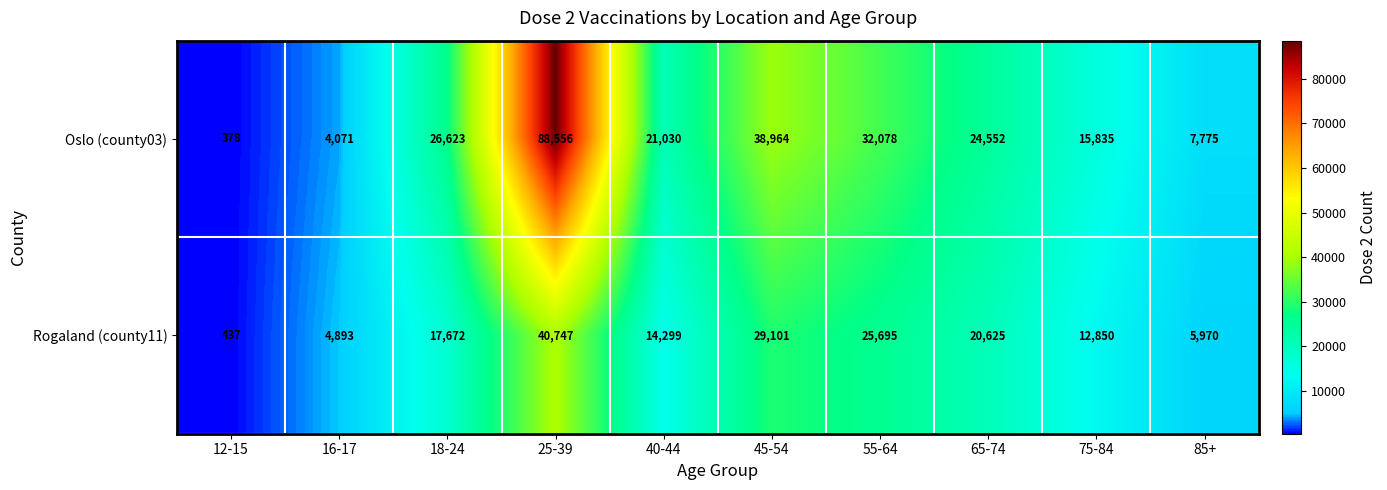

Reading left to right, transcribe all the data shown in this chart.

Oslo (county03): 378	4071	26623	88556	21030	38964	32078	24552	15835	7775
Rogaland (county11): 437	4893	17672	40747	14299	29101	25695	20625	12850	5970